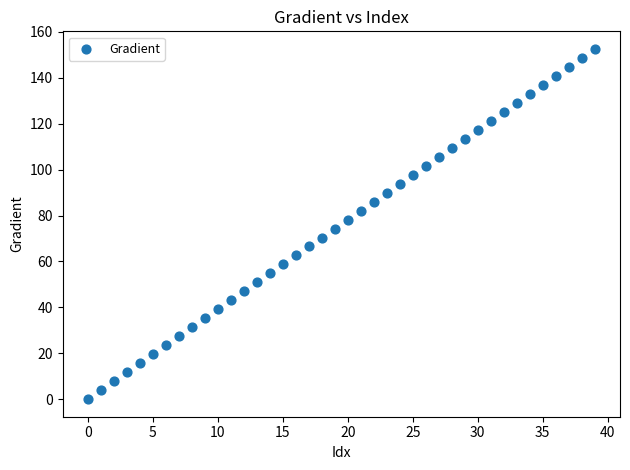

What is the range of Y values (max minus min)?

152.6